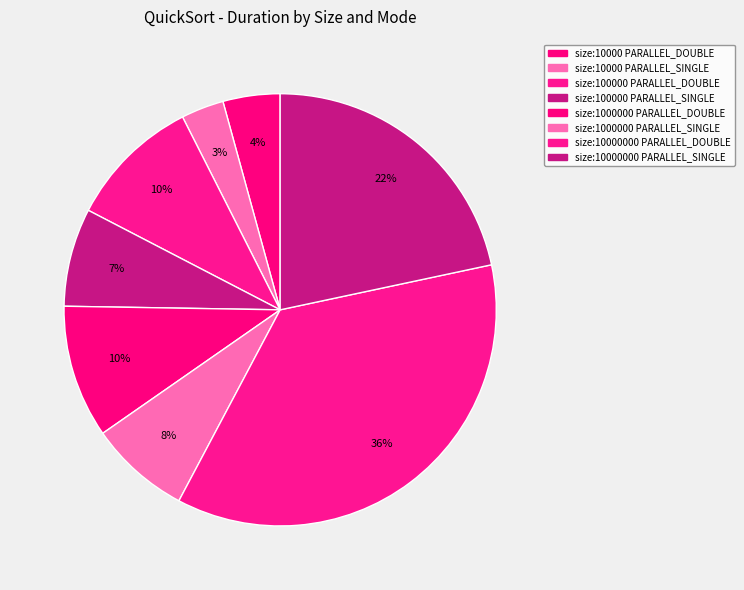

How many slices are in this pie chart?

8